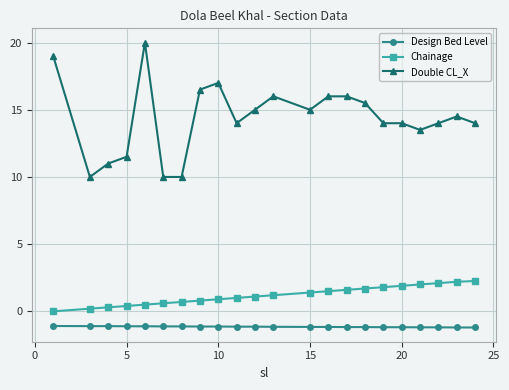

Which series has the largest total across all categories?

Double CL_X